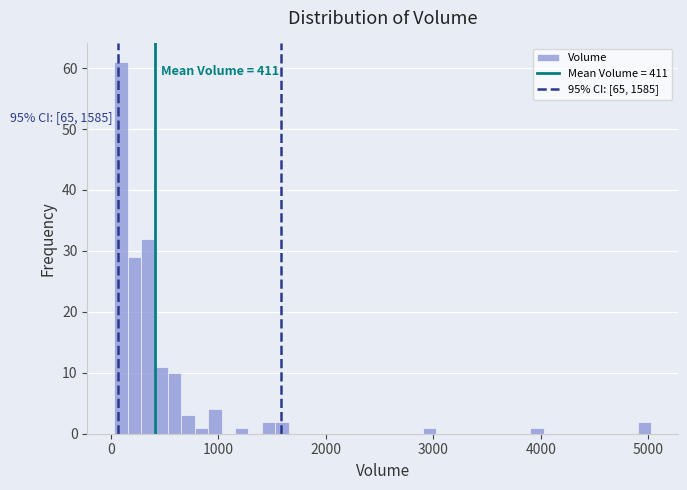

Around what value on the x-axis is the tallest bar? Give the approximate position of its centre, as read against the axis.

100